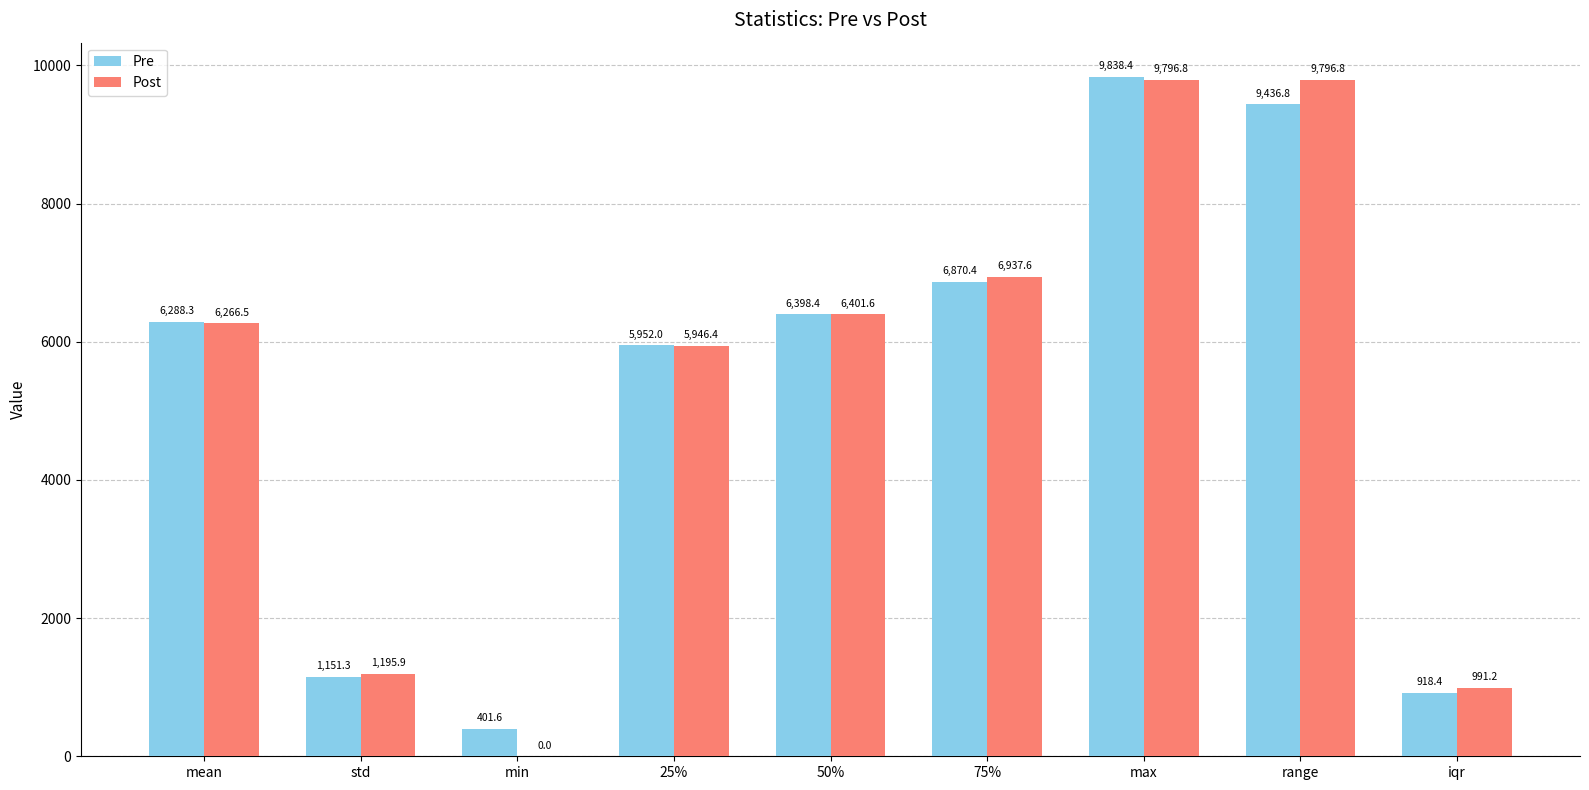

What is the maximum value for Pre?

9838.4